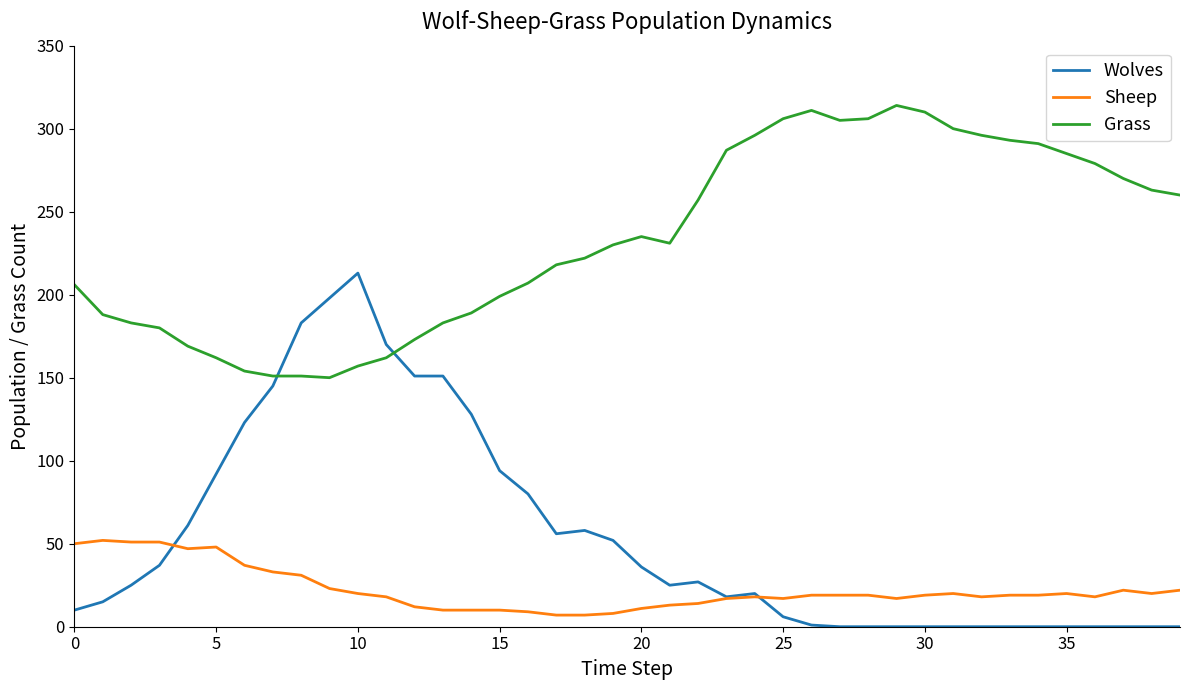

List the series in order of their overall mean, highest first.

Grass, Wolves, Sheep